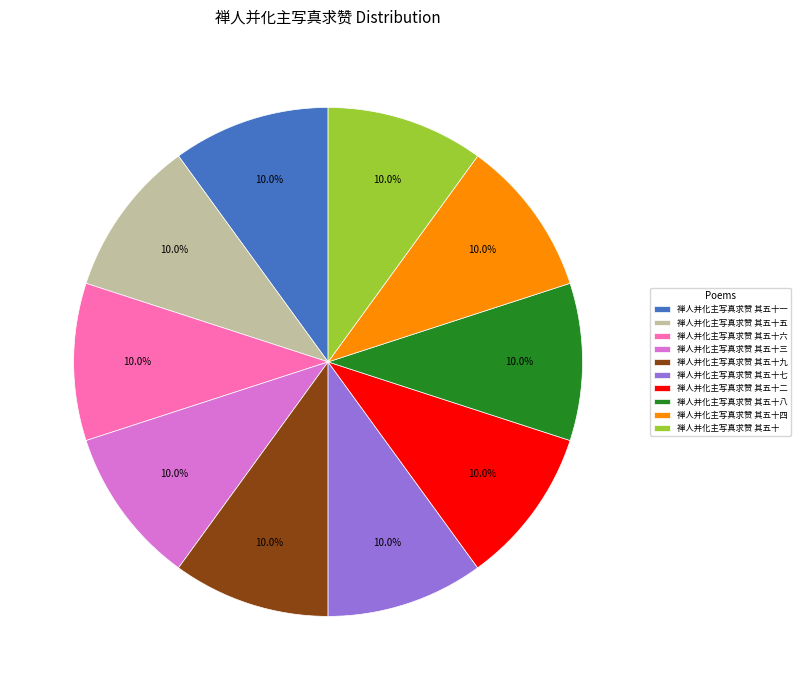

What percentage is NOT represented by 禅人并化主写真求赞 其五十四?

90.0%